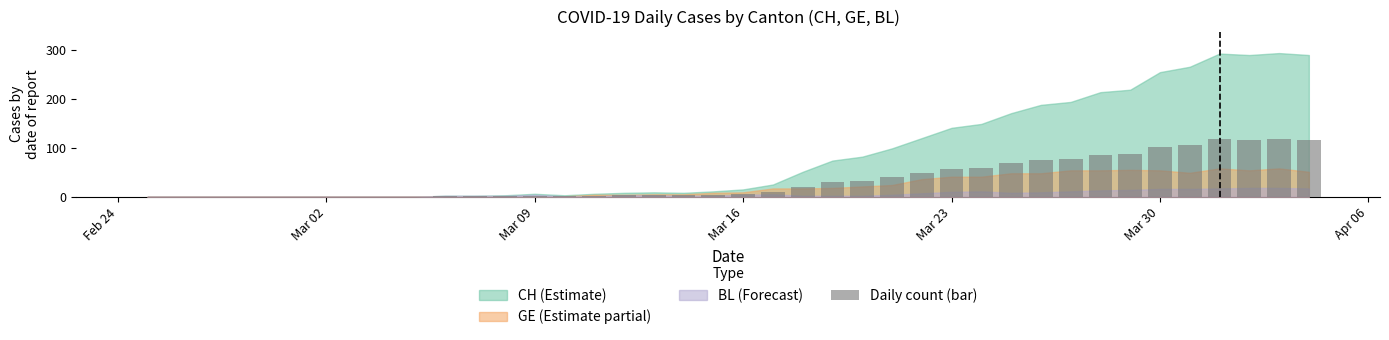

What is the sum of all values?

1395.2